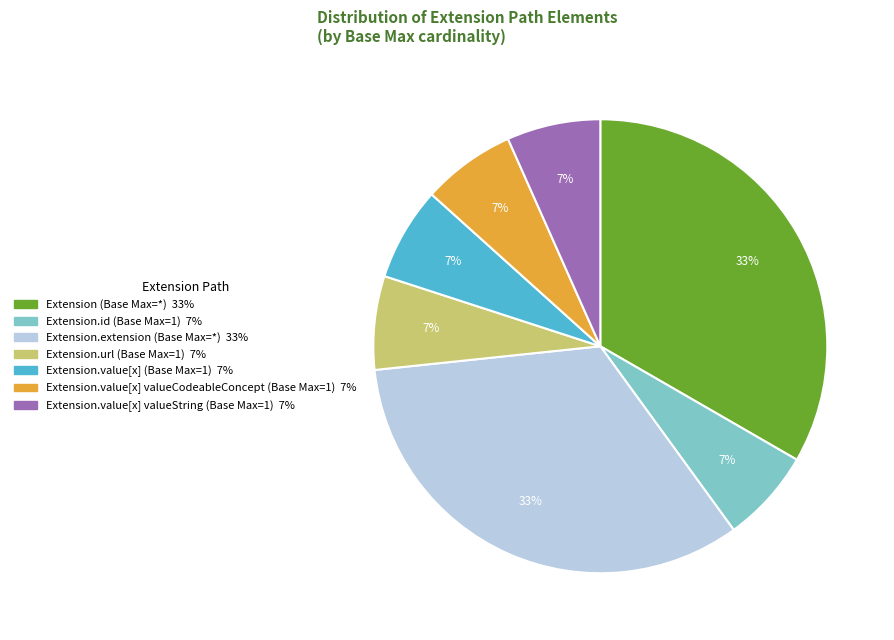

Is there any slice that represents more than half of the pie?

No